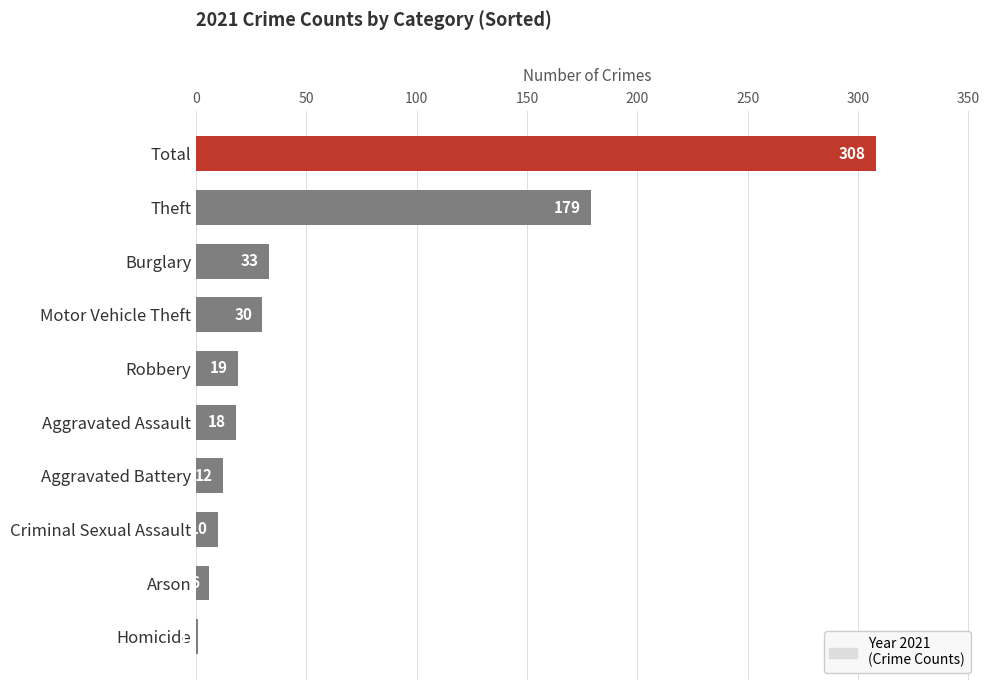

Reading bottom to top, extract all data points from this chart.

Homicide=1	Arson=6	Criminal Sexual Assault=10	Aggravated Battery=12	Aggravated Assault=18	Robbery=19	Motor Vehicle Theft=30	Burglary=33	Theft=179	Total=308